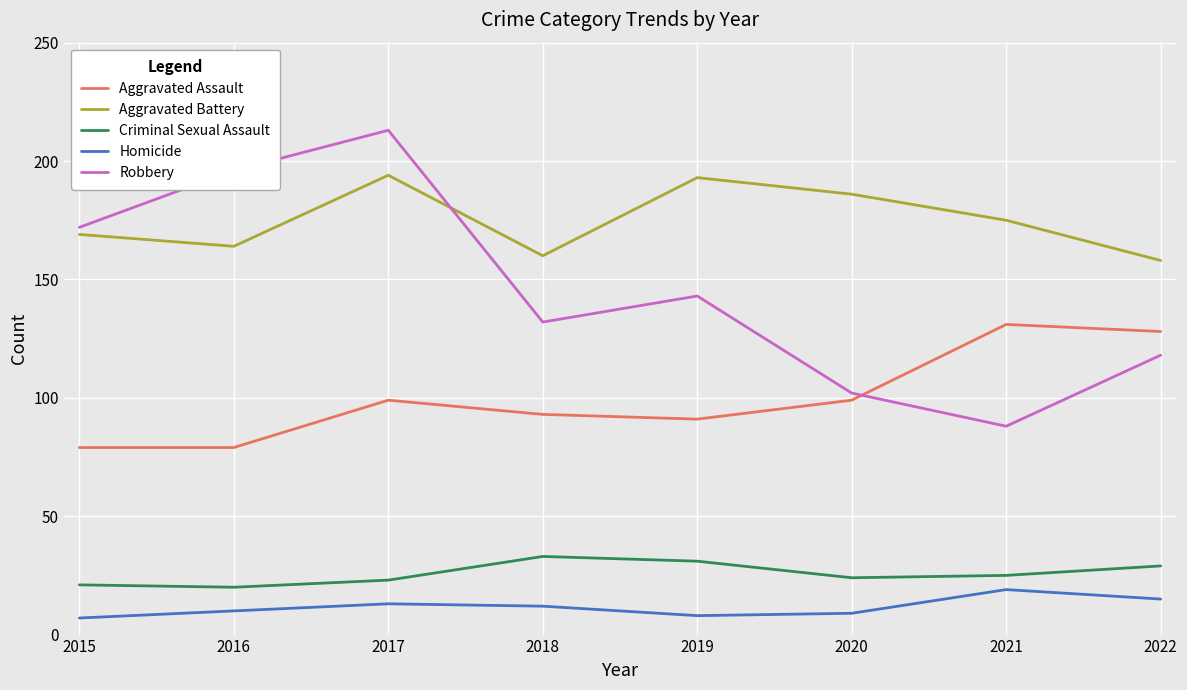

Which series has the widest spread of values?

Robbery